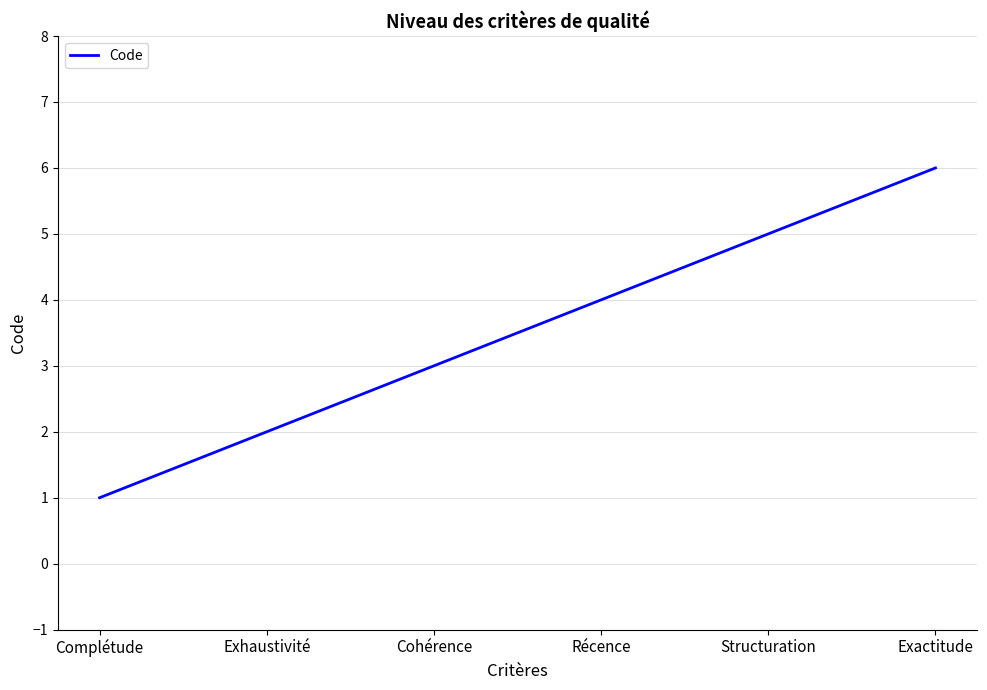

Count the number of categories in the chart.

6